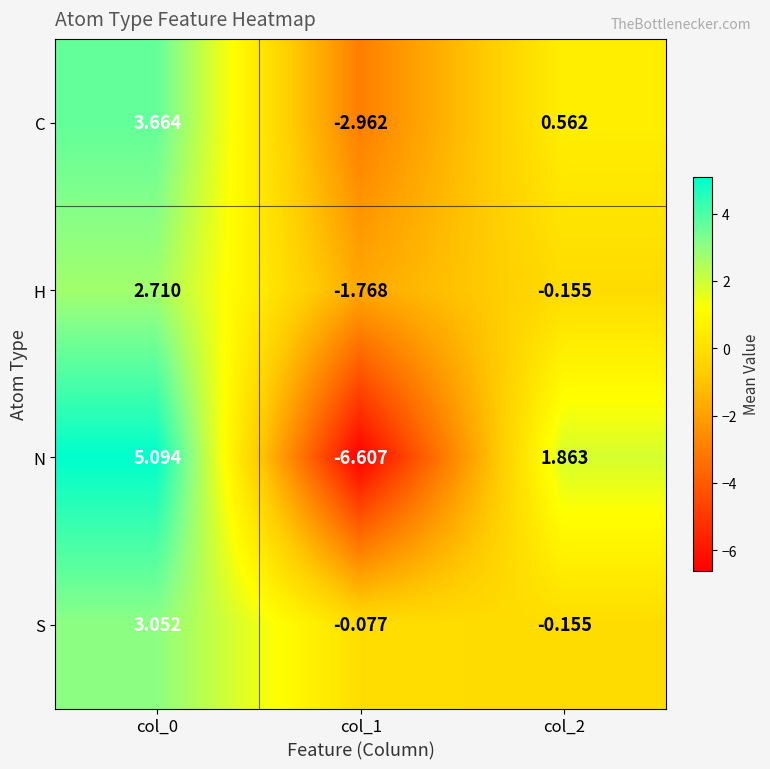

List the series in order of their overall mean, highest first.

S, C, H, N